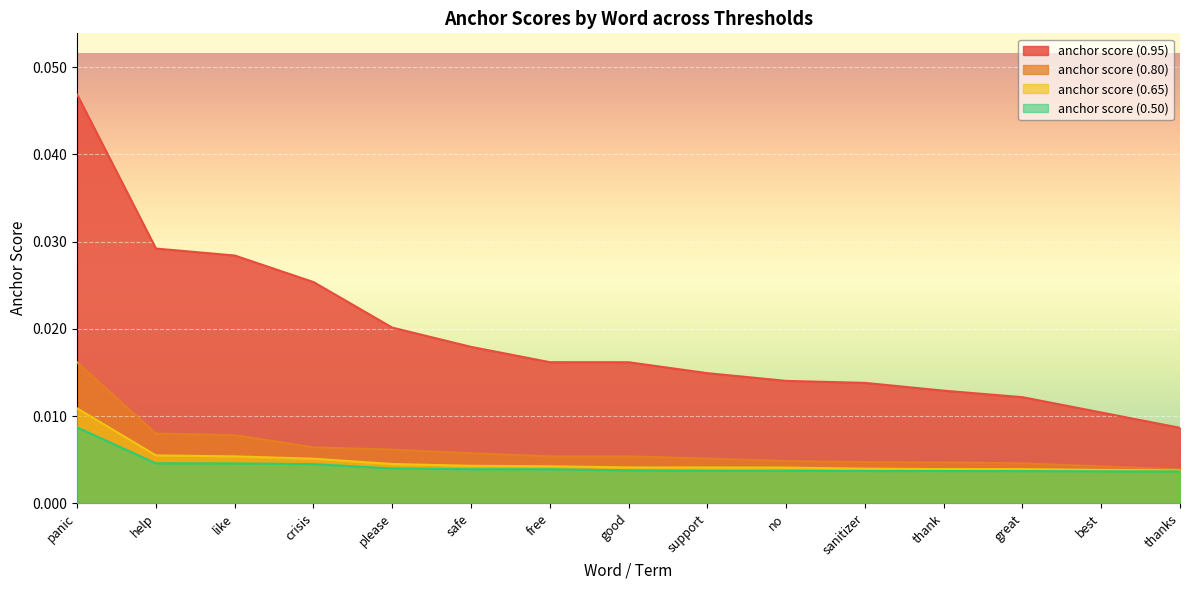

Which category has the highest value in the anchor score (0.95) series?

panic